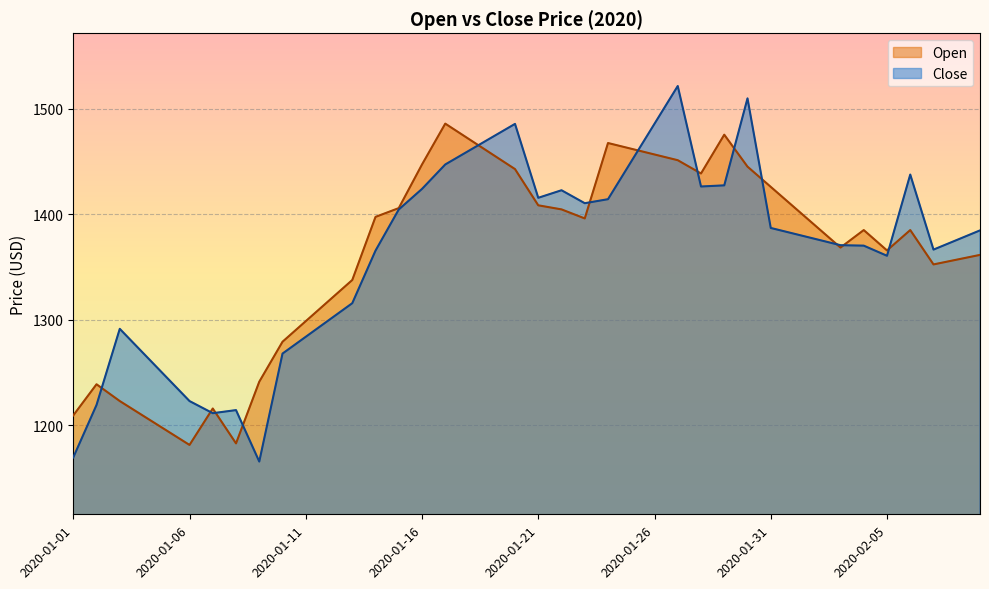

What is the sum of the Open values at 2020-01-05 and 2020-01-17?

2680.9